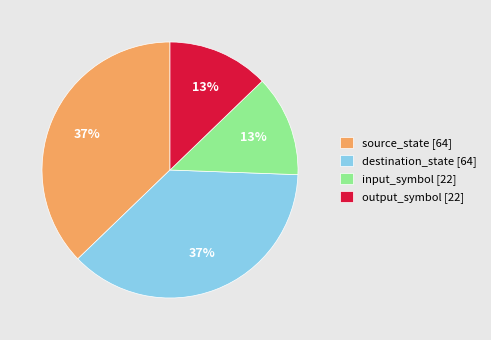

To the nearest percent, what is the difference between the largest and smallest slice percentages?

24%